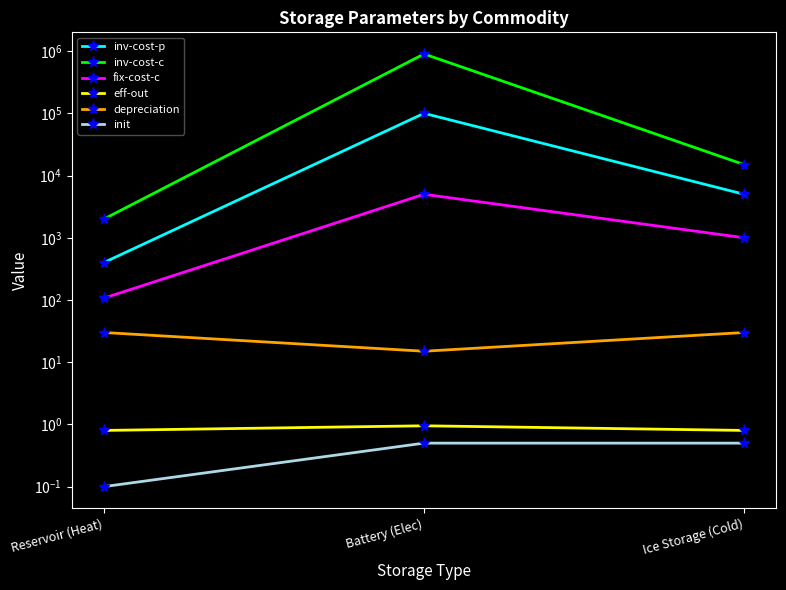

What is the difference between the maximum and minimum values in the fix-cost-c series?

4893.0